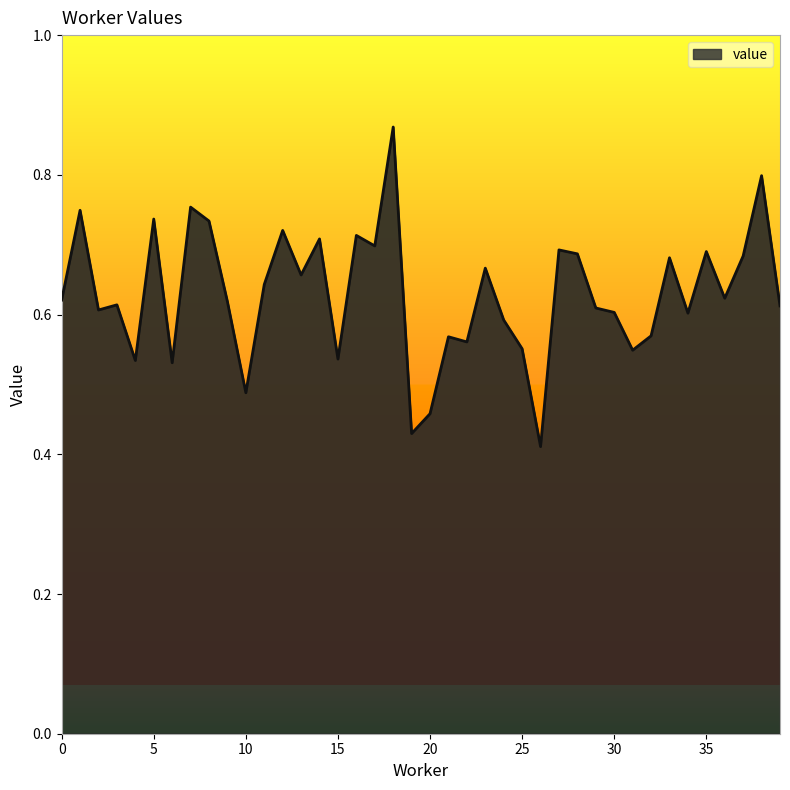

Does the chart display data point markers on the line(s)?

No